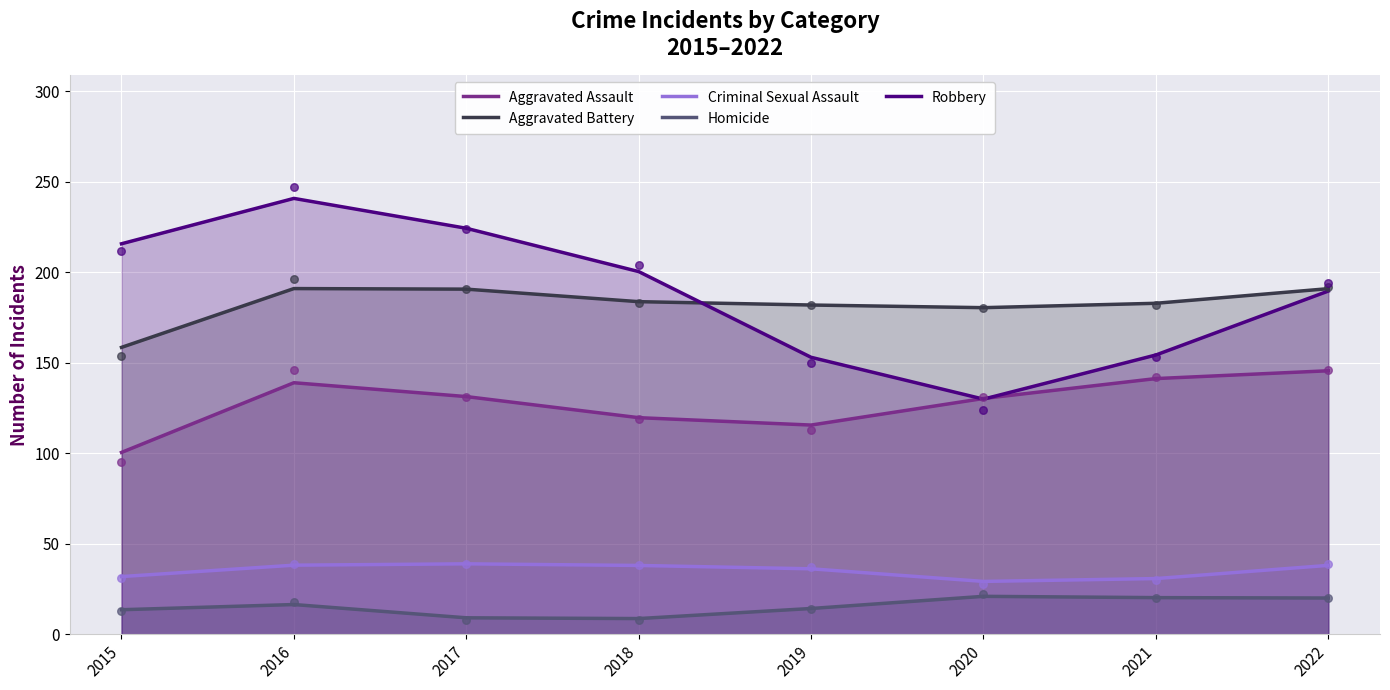

What are all the series names shown in the legend?

Aggravated Assault, Aggravated Battery, Criminal Sexual Assault, Homicide, Robbery